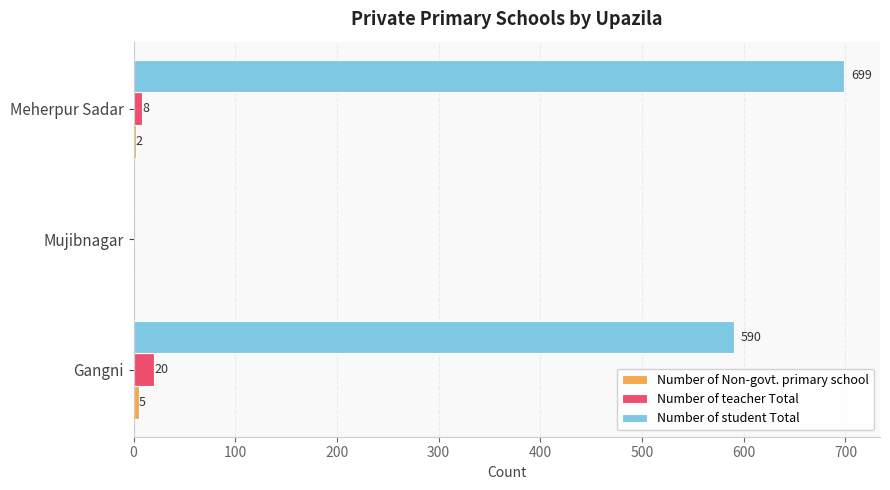

Which series has the largest total across all categories?

Number of student Total